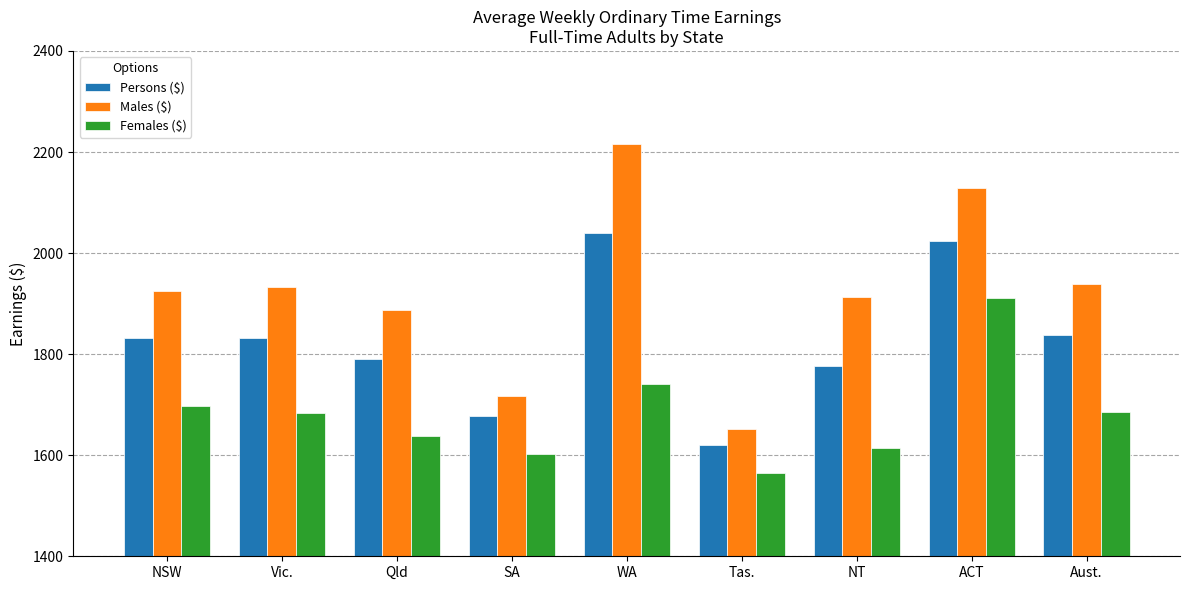

What is the average value of the Females ($) series?

1682.1